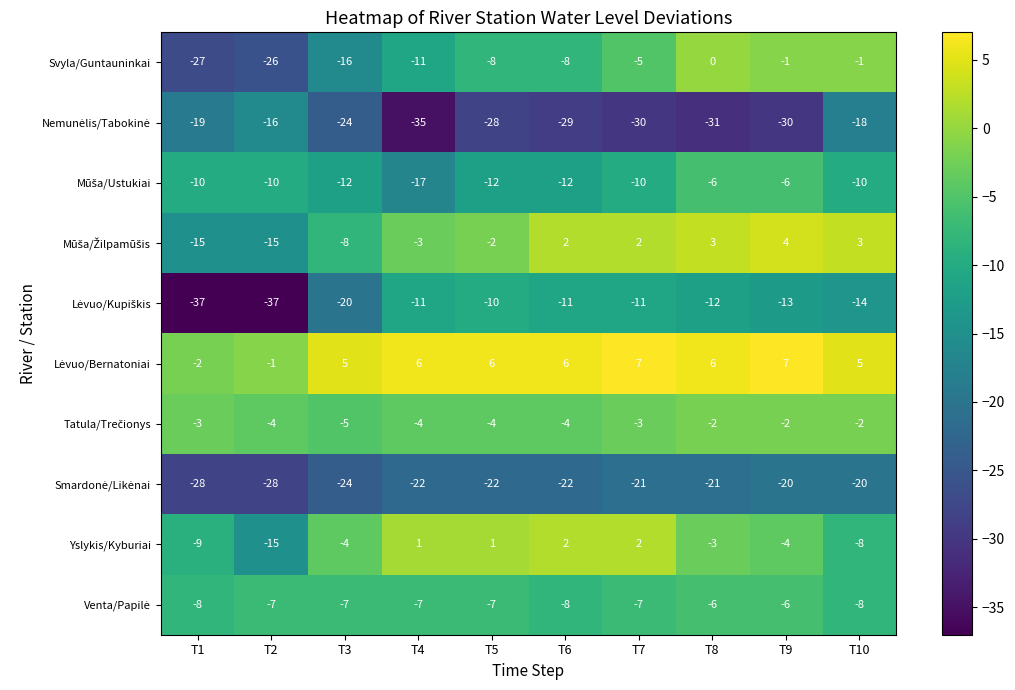

What is the difference between the highest and lowest values at T10?

25